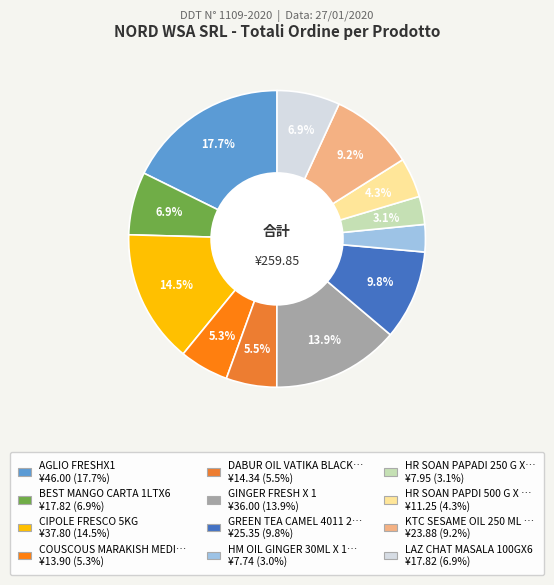

Count the number of slices in the pie.

12